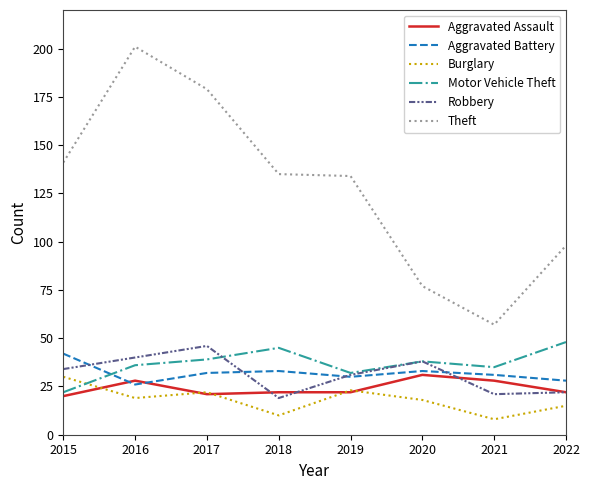

Between 2015 and 2021, which series saw the biggest shift?

Theft